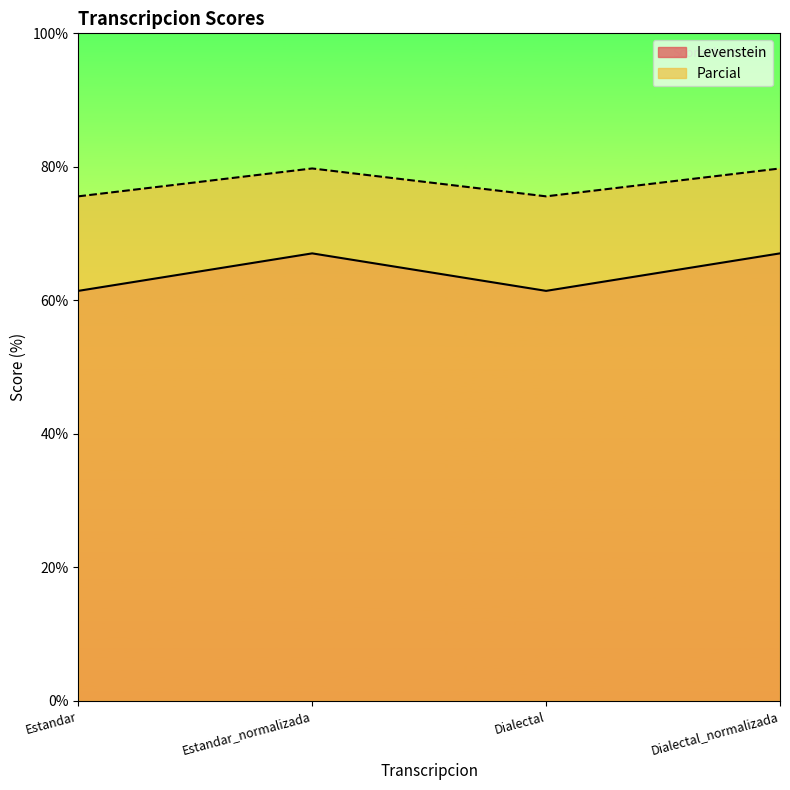

What is the sum of all Parcial values?

310.7